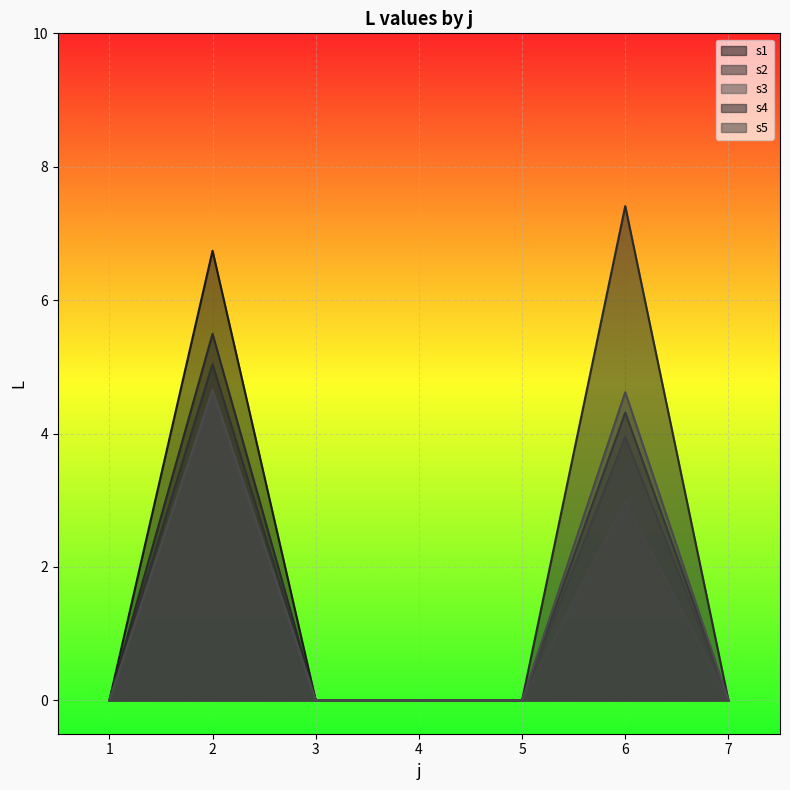

What is the difference between the maximum and second lowest values in the s3 series?

4.6